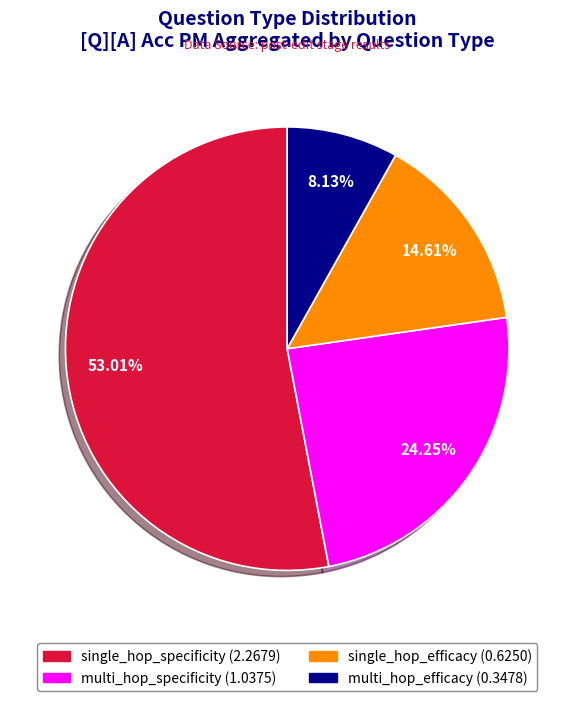

Is there a majority slice in this chart?

Yes